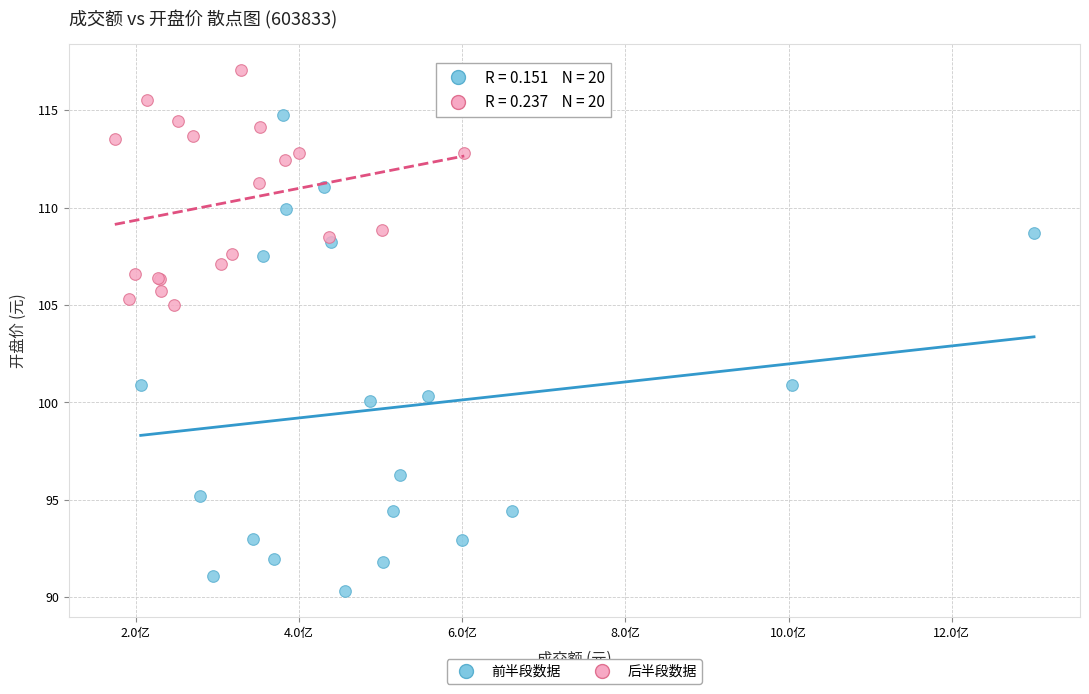

Which series contains the lowest Y value?

前半段数据